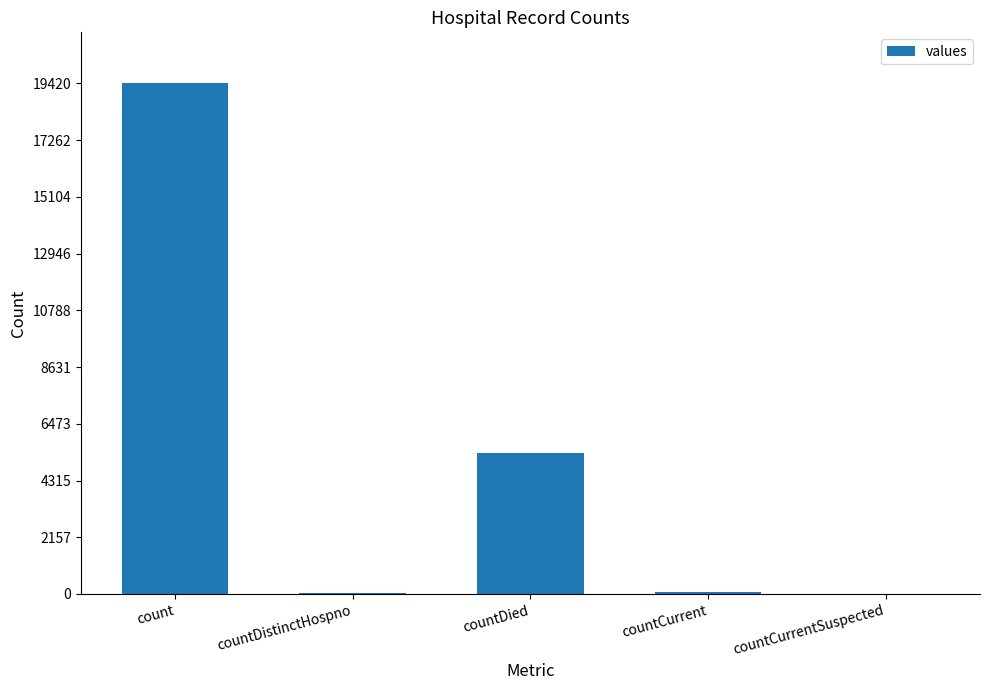

Where is the data nearest to the value 9710?

countDied